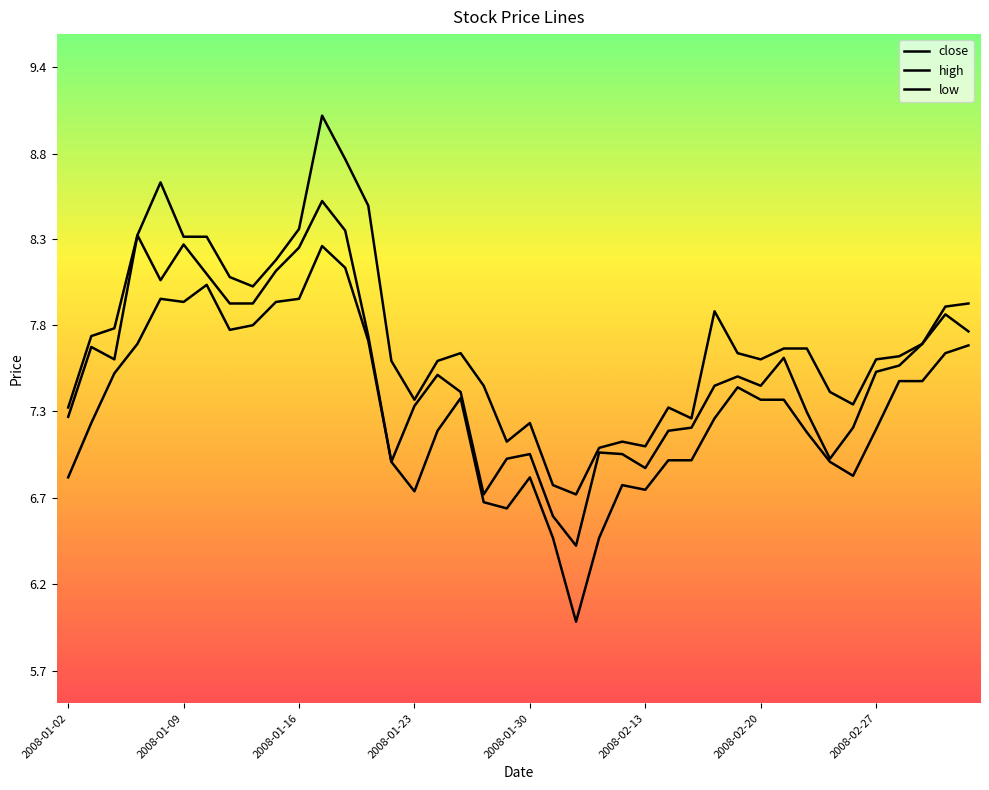

Where is the first local maximum for close?

2008-01-09